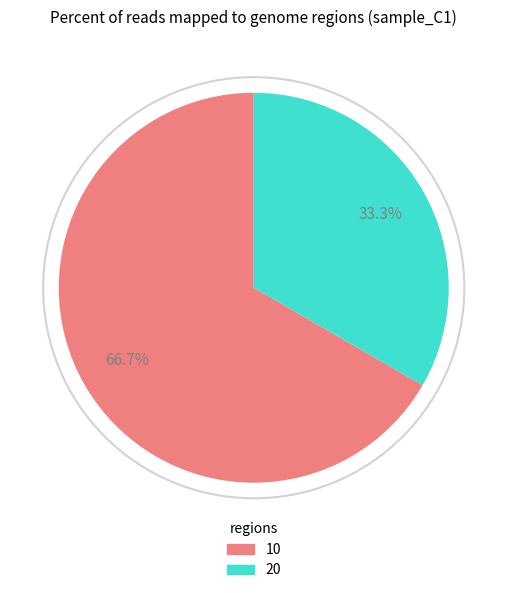

Count the number of slices in the pie.

2